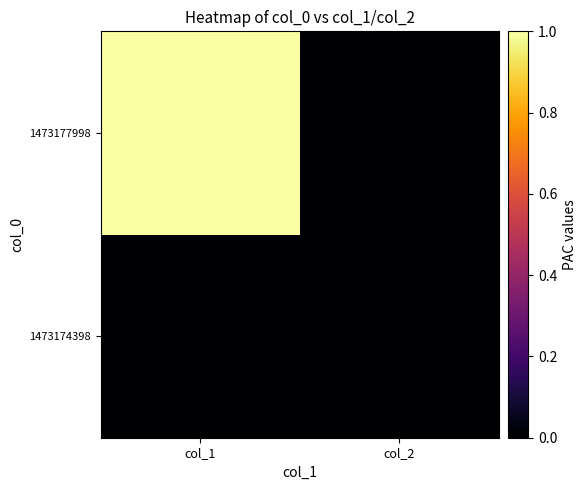

Reading right to left, transcribe all the data shown in this chart.

1473174398: col_2=0	col_1=0
1473177998: col_2=0	col_1=1